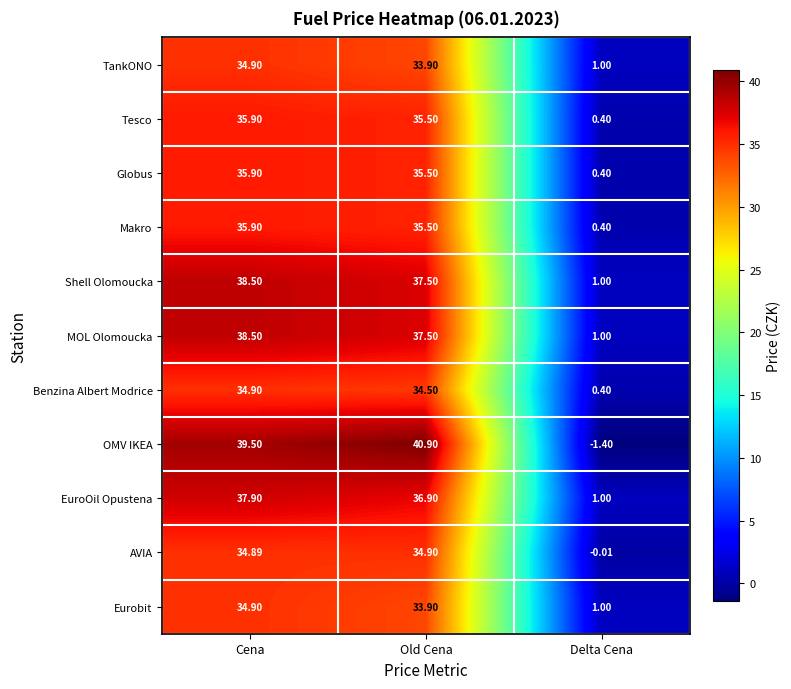

At which label does MOL Olomoucka reach its peak?

Cena